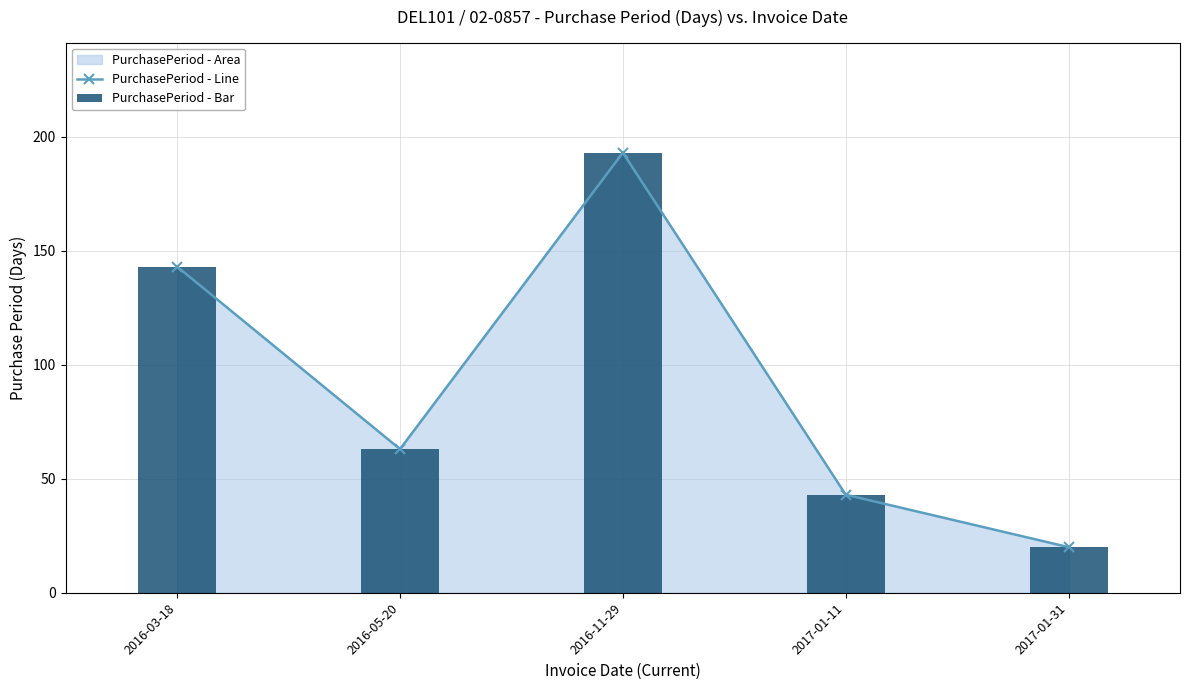

Is the value of PurchasePeriod - Bar at 2017-01-11 greater than the value of PurchasePeriod - Line at 2016-03-18?

No